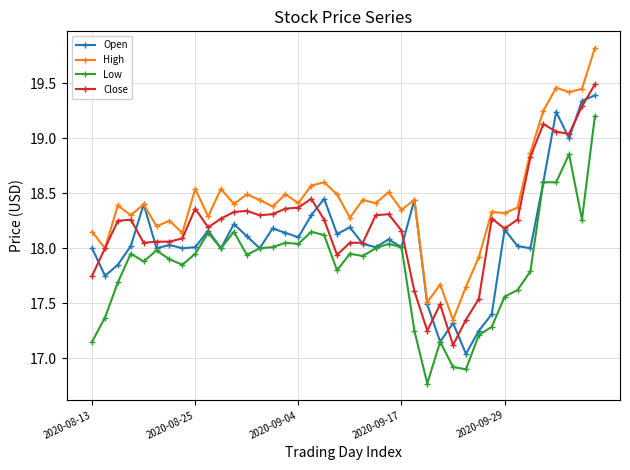

Which series has the largest total across all categories?

High